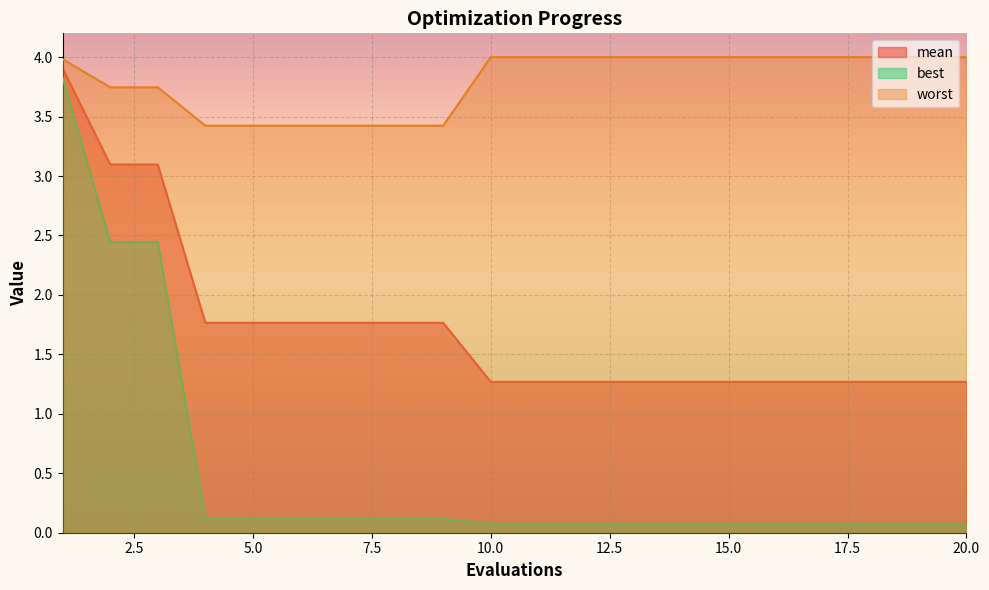

How many lines are shown in the chart?

3